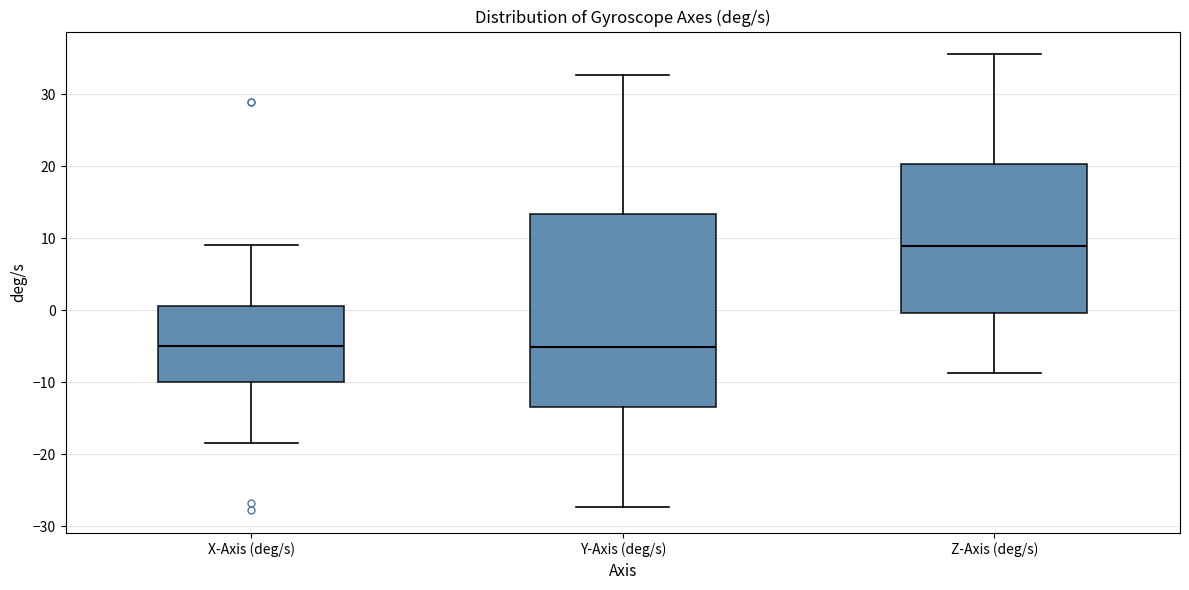

Reading left to right, transcribe this box plot: for each box, give where its median line is, the range the box spans, and where its two whiskers end, as read against the y-axis. The values are not printed on the chart, so give them approximately, as read against the axis.

X-Axis (deg/s): median -5, box -10 to 1, whiskers -18 to 9
Y-Axis (deg/s): median -5, box -13 to 13, whiskers -27 to 33
Z-Axis (deg/s): median 9, box 0 to 20, whiskers -9 to 36